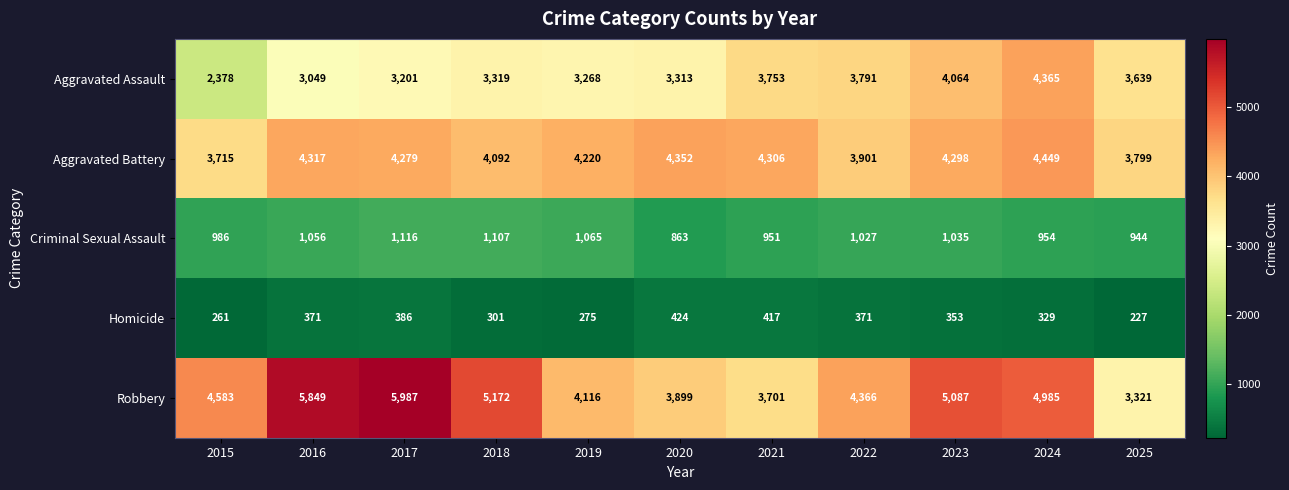

What is the total value across all series at 2015?

11923